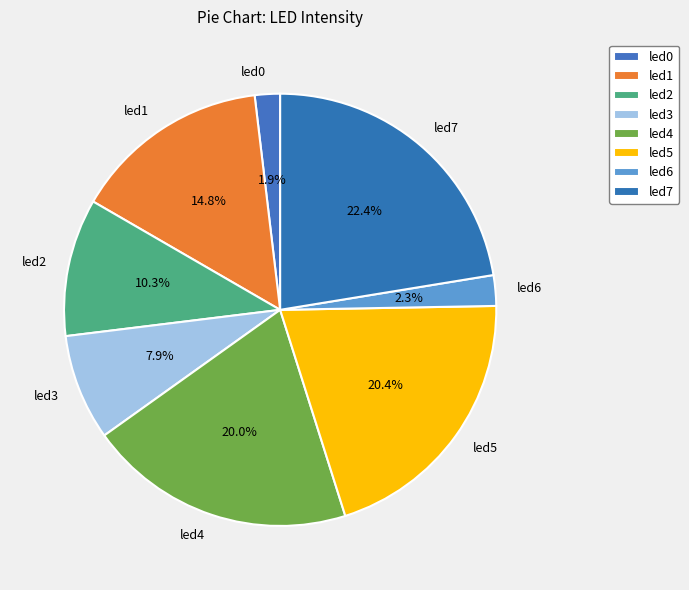

Combined, do led4 and led7 account for over 50%?

No